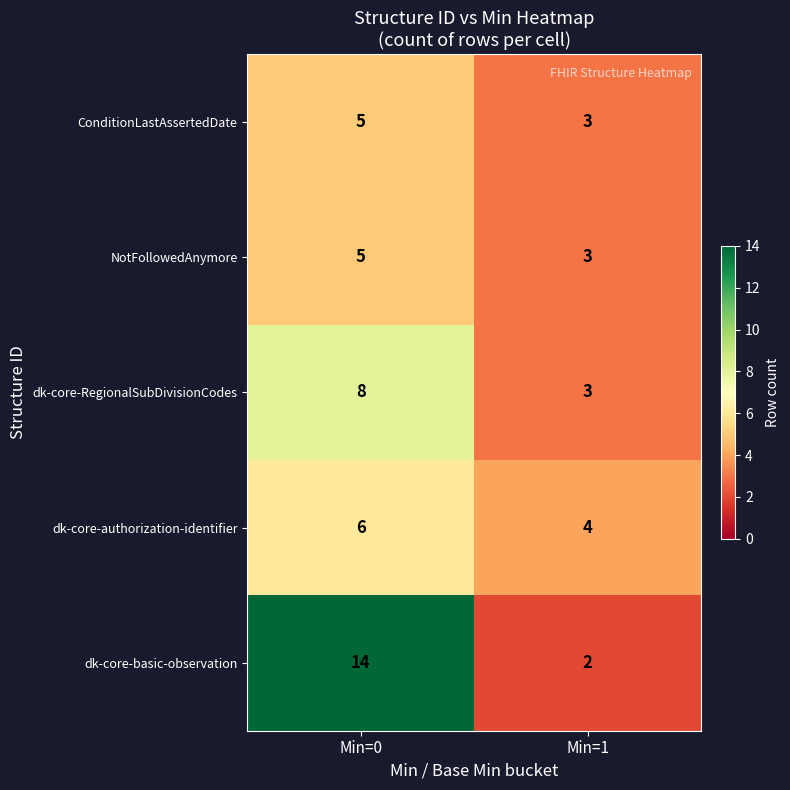

Which label corresponds to the smallest value in the chart?

Min=1